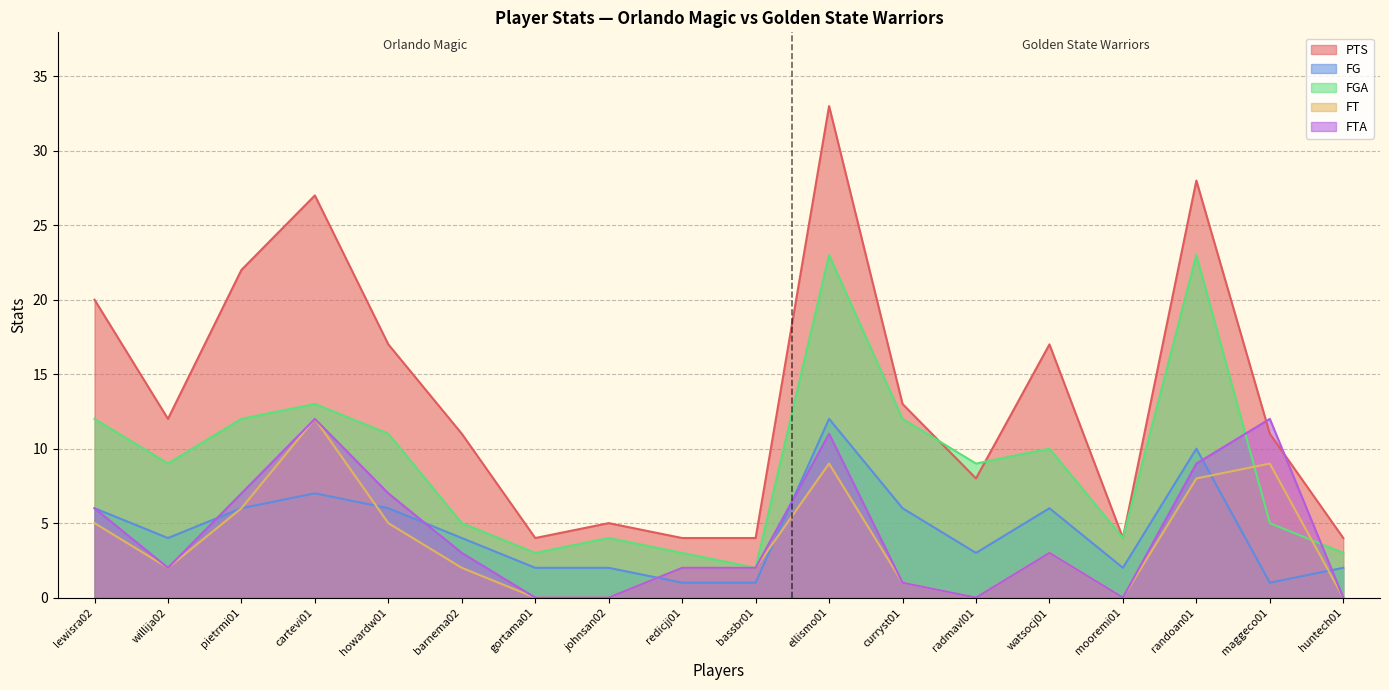

Reading right to left, transcribe all the data shown in this chart.

PTS: huntech01=4	maggeco01=11	randoan01=28	mooremi01=4	watsocj01=17	radmavl01=8	curryst01=13	ellismo01=33	bassbr01=4	redicjj01=4	johnsan02=5	gortama01=4	barnema02=11	howardw01=17	cartevi01=27	pietrmi01=22	willija02=12	lewisra02=20
FG: huntech01=2	maggeco01=1	randoan01=10	mooremi01=2	watsocj01=6	radmavl01=3	curryst01=6	ellismo01=12	bassbr01=1	redicjj01=1	johnsan02=2	gortama01=2	barnema02=4	howardw01=6	cartevi01=7	pietrmi01=6	willija02=4	lewisra02=6
FGA: huntech01=3	maggeco01=5	randoan01=23	mooremi01=4	watsocj01=10	radmavl01=9	curryst01=12	ellismo01=23	bassbr01=2	redicjj01=3	johnsan02=4	gortama01=3	barnema02=5	howardw01=11	cartevi01=13	pietrmi01=12	willija02=9	lewisra02=12
FT: huntech01=0	maggeco01=9	randoan01=8	mooremi01=0	watsocj01=3	radmavl01=0	curryst01=1	ellismo01=9	bassbr01=2	redicjj01=2	johnsan02=0	gortama01=0	barnema02=2	howardw01=5	cartevi01=12	pietrmi01=6	willija02=2	lewisra02=5
FTA: huntech01=0	maggeco01=12	randoan01=9	mooremi01=0	watsocj01=3	radmavl01=0	curryst01=1	ellismo01=11	bassbr01=2	redicjj01=2	johnsan02=0	gortama01=0	barnema02=3	howardw01=7	cartevi01=12	pietrmi01=7	willija02=2	lewisra02=6